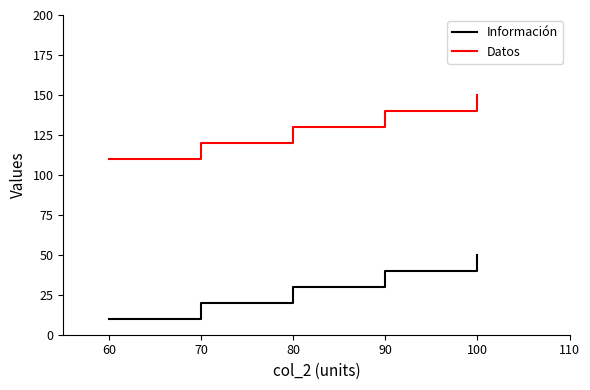

What is the difference between the Datos values at 70 and 90?

20